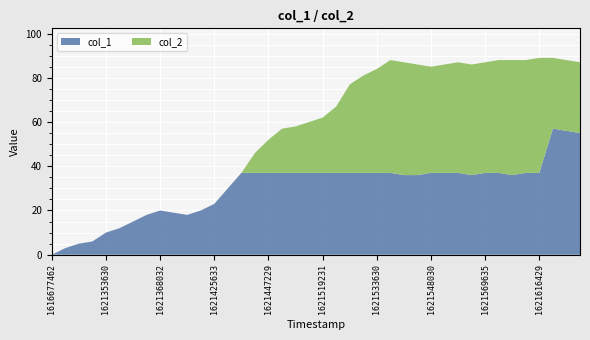

Reading left to right, what are all the values shown in this chart?

col_1: 0	3	5	6	10	12	15	18	20	19	18	20	23	30	37	37	37	37	37	37	37	37	37	37	37	37	36	36	37	37	37	36	37	37	36	37	37	57	56	55
col_2: 0	0	0	0	0	0	0	0	0	0	0	0	0	0	0	9	15	20	21	23	25	30	40	44	47	51	51	50	48	49	50	50	50	51	52	51	52	32	32	32